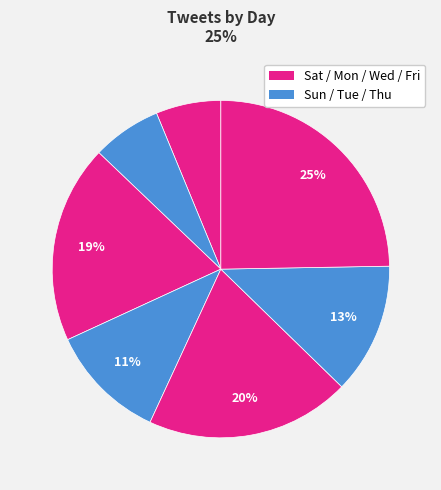

How many segments does this pie chart have?

7